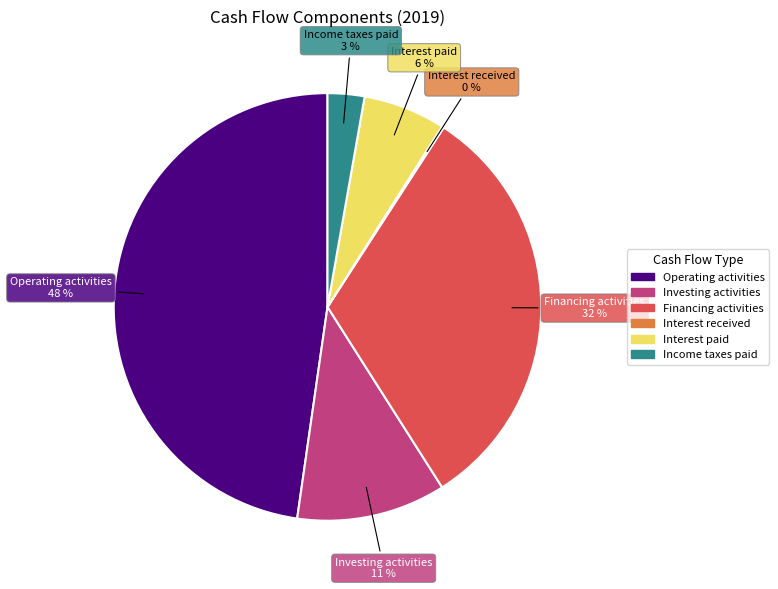

To the nearest percent, what is the average slice percentage?

17%